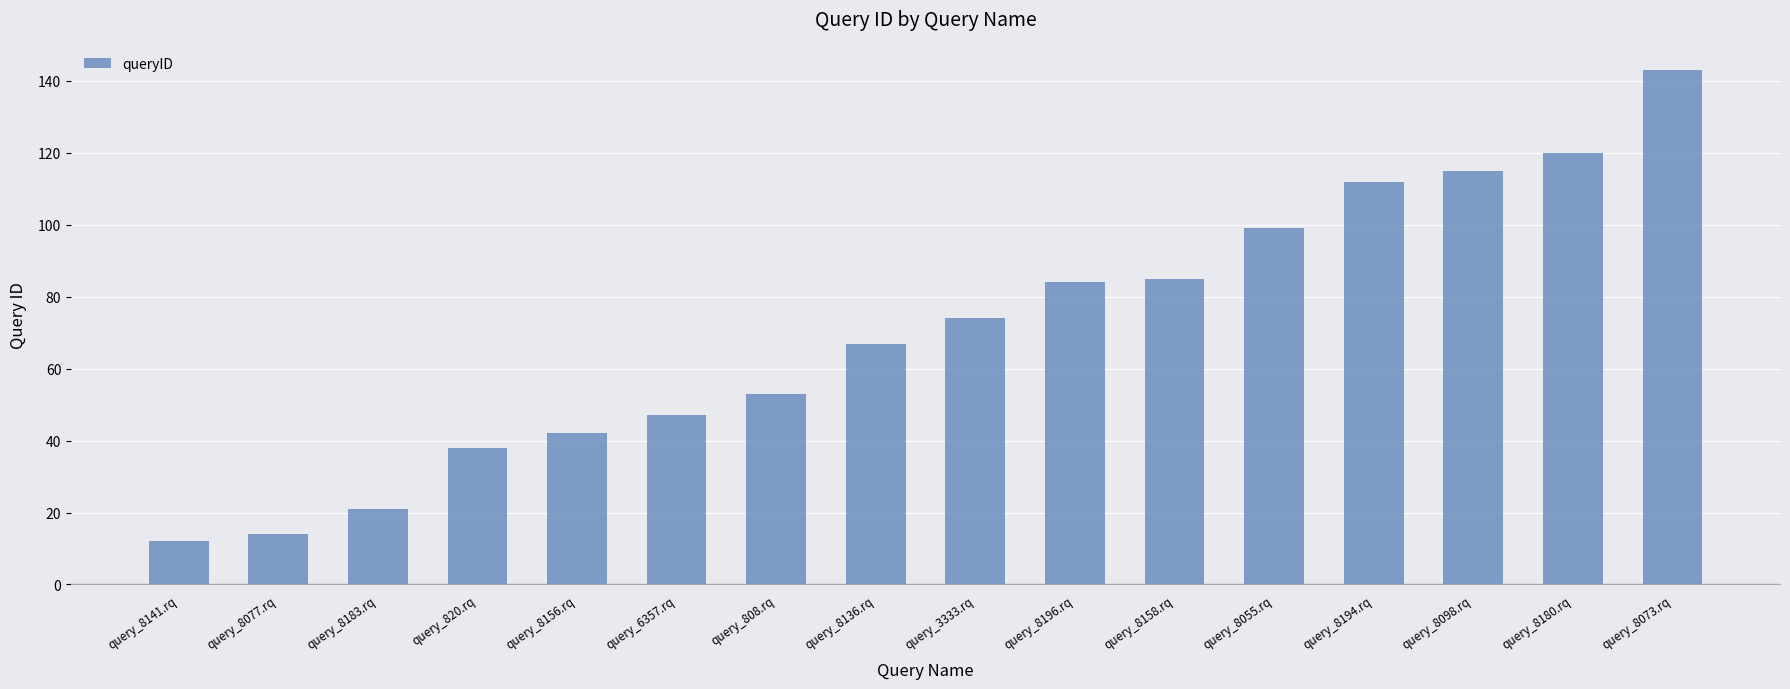

How many values are below 74?

8